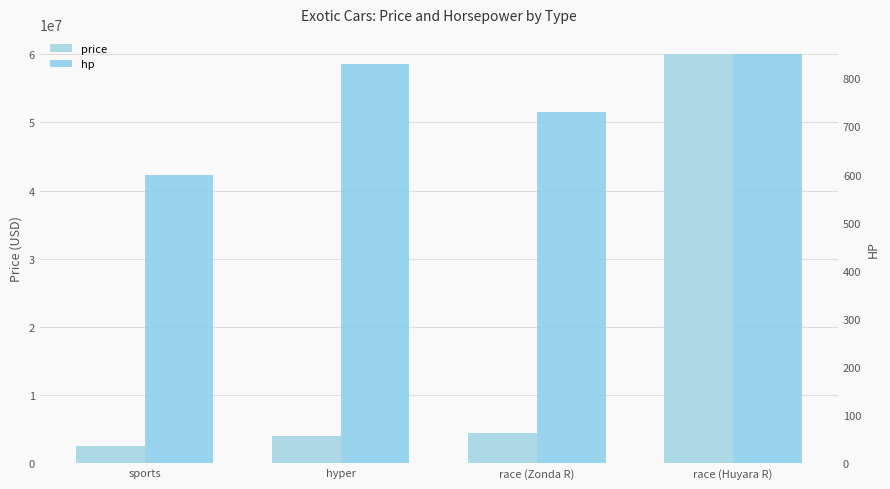

Rank the series by their average value, from highest to lowest.

price, hp